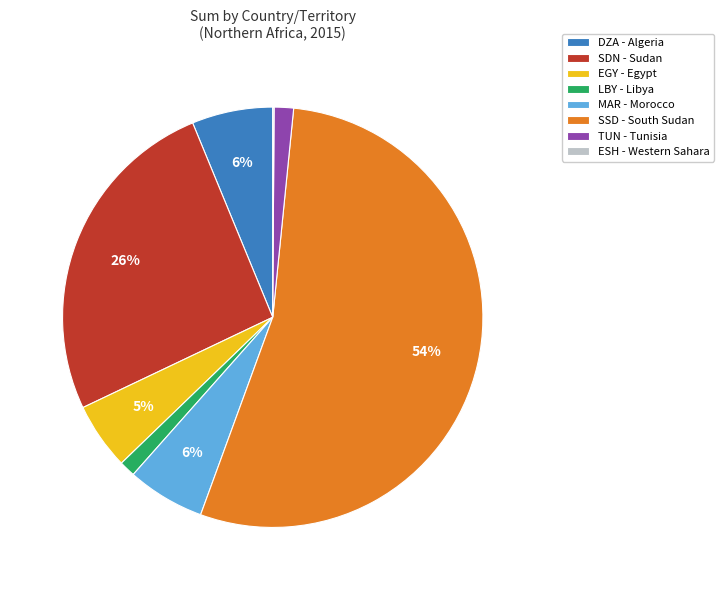

Approximately how many times larger is the value at SDN - Sudan compared to MAR - Morocco?

4.3